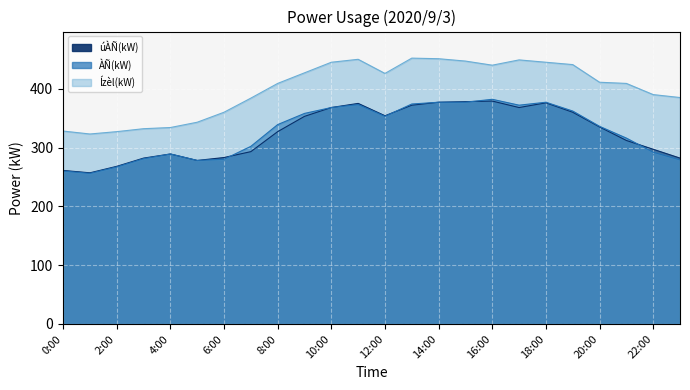

At how many categories does at least one series exceed 368?

17